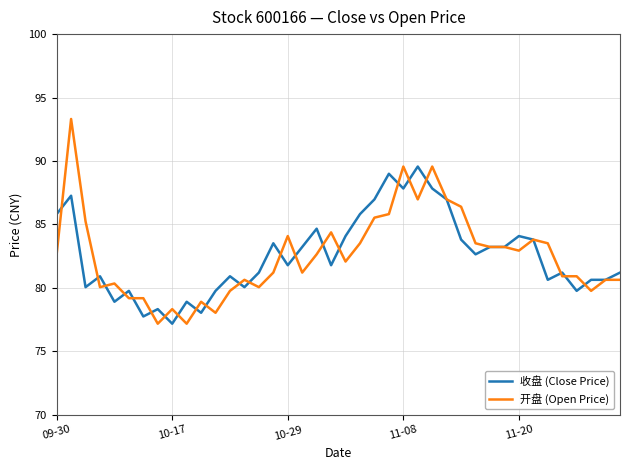

What is the greatest value displayed?

93.3